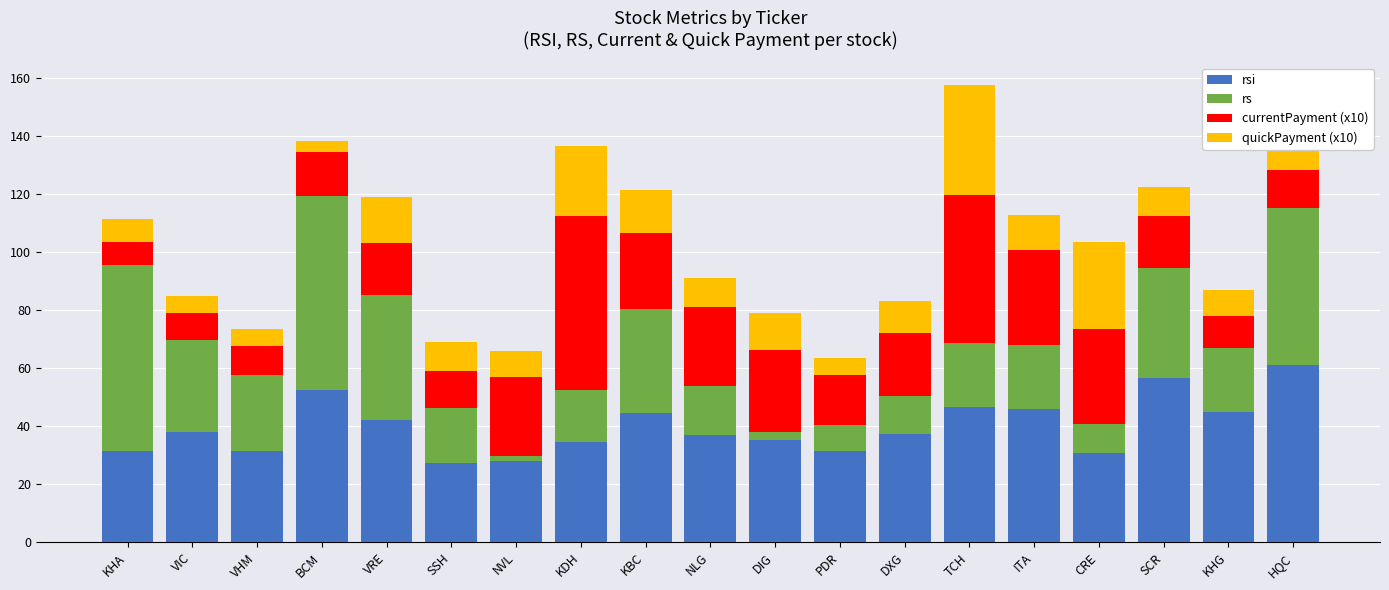

At which category is the sum across all series the highest?

TCH